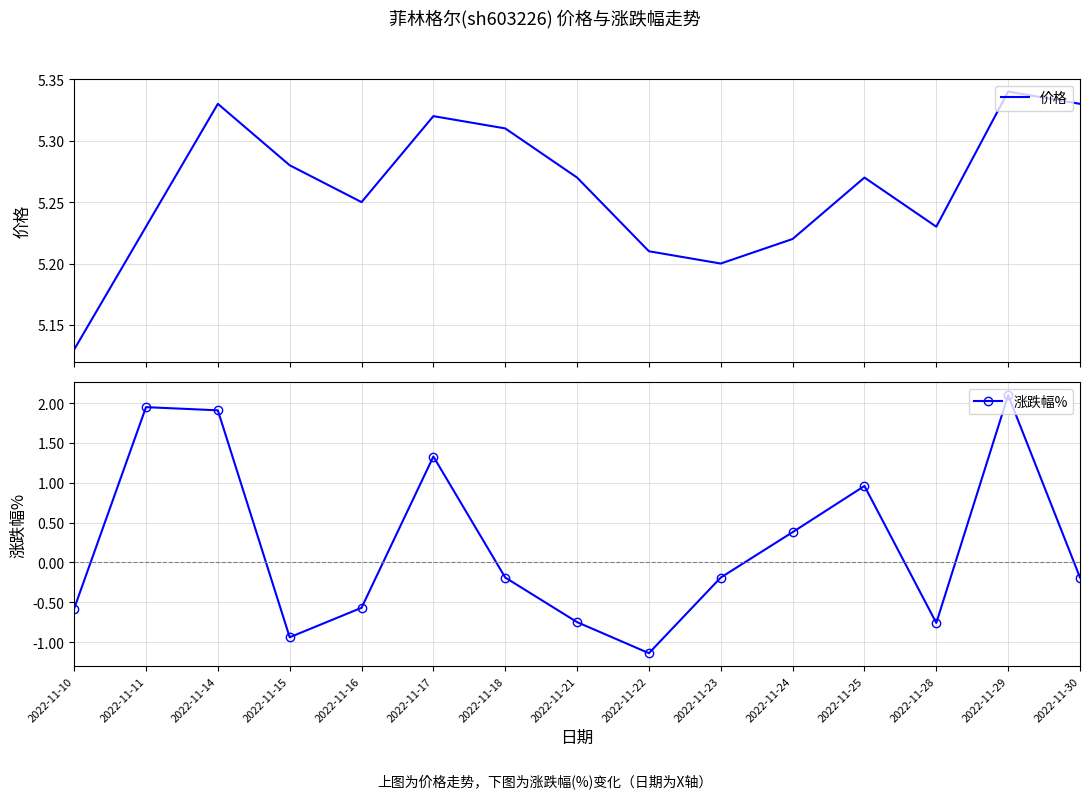

The 涨跌幅% series shows -0.2 at 2022-11-30. True or false?

True